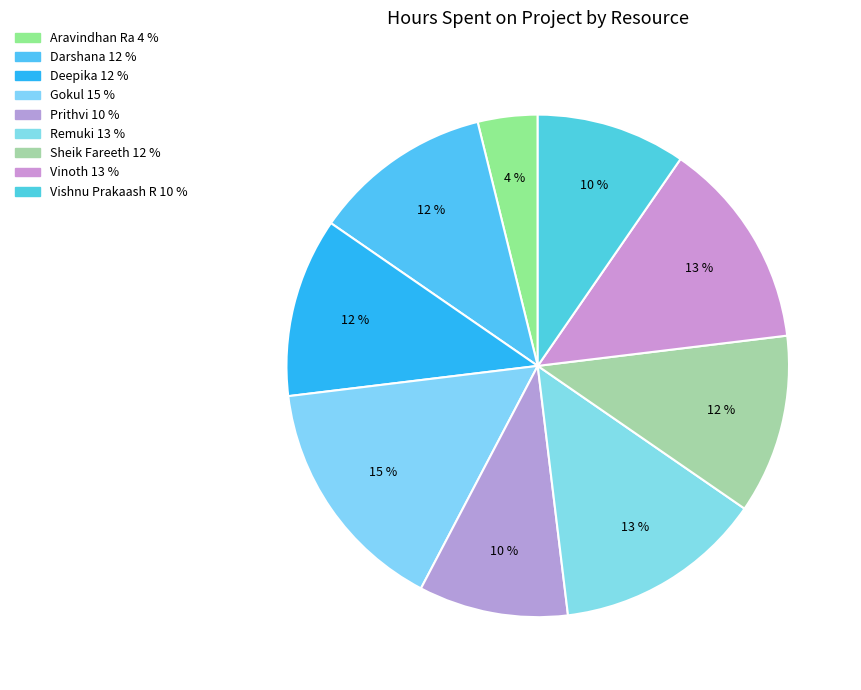

Which category has the smallest portion of the pie?

Aravindhan Ra